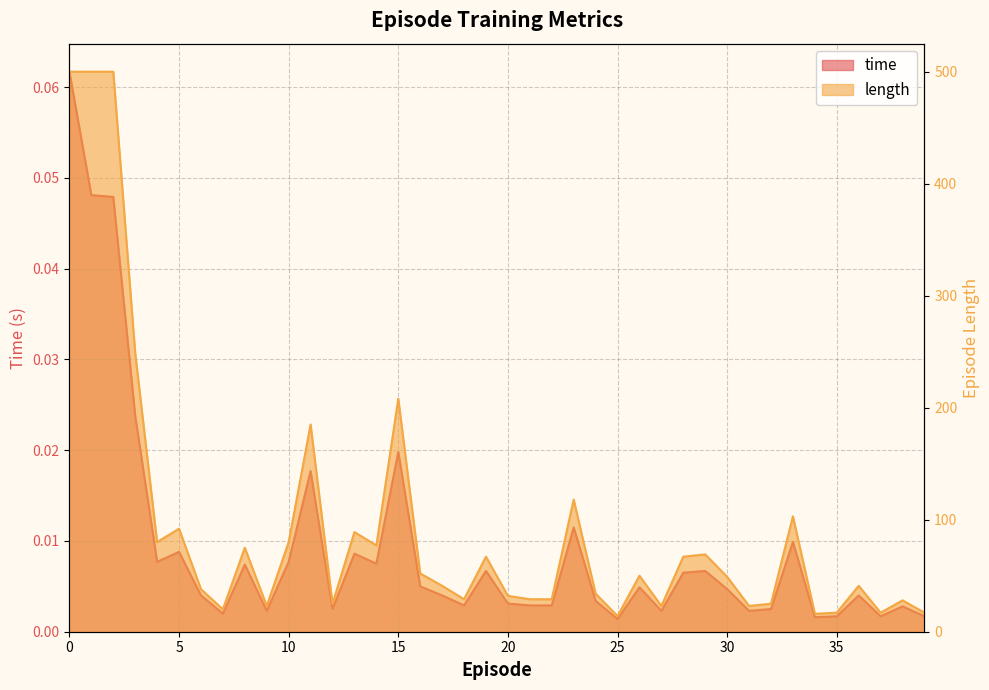

Reading right to left, transcribe all the data shown in this chart.

time: 39=0.0	38=0.0	37=0.0	36=0.0	35=0.0	34=0.0	33=0.0	32=0.0	31=0.0	30=0.0	29=0.0	28=0.0	27=0.0	26=0.0	25=0.0	24=0.0	23=0.0	22=0.0	21=0.0	20=0.0	19=0.0	18=0.0	17=0.0	16=0.0	15=0.0	14=0.0	13=0.0	12=0.0	11=0.0	10=0.0	9=0.0	8=0.0	7=0.0	6=0.0	5=0.0	4=0.0	3=0.0	2=0.0	1=0.0	0=0.1
length: 39=17.0	38=28.0	37=17.0	36=41.0	35=17.0	34=16.0	33=103.0	32=25.0	31=23.0	30=49.0	29=69.0	28=67.0	27=23.0	26=50.0	25=14.0	24=34.0	23=118.0	22=29.0	21=29.0	20=32.0	19=67.0	18=29.0	17=41.0	16=52.0	15=208.0	14=77.0	13=89.0	12=25.0	11=185.0	10=80.0	9=23.0	8=75.0	7=20.0	6=38.0	5=92.0	4=80.0	3=249.0	2=500.0	1=500.0	0=500.0